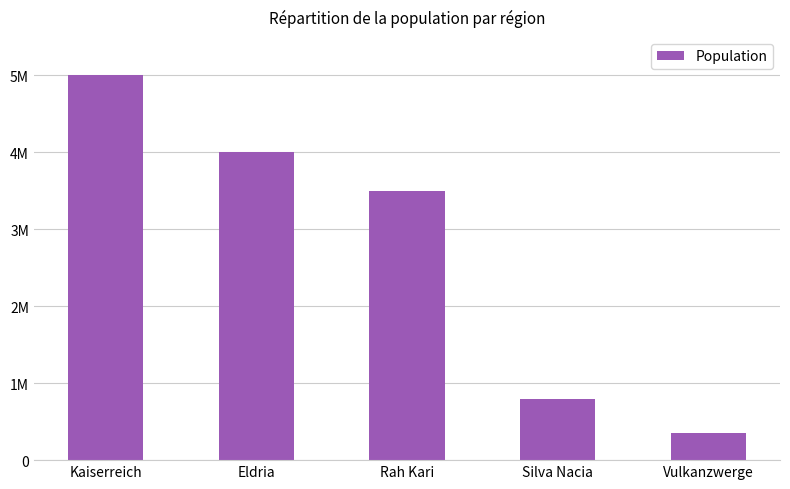

Are the bars horizontal?

No